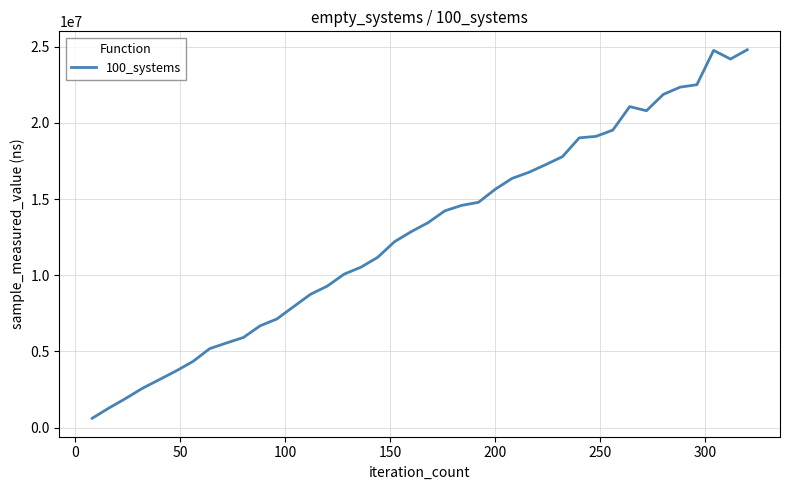

How many lines are shown in the chart?

1